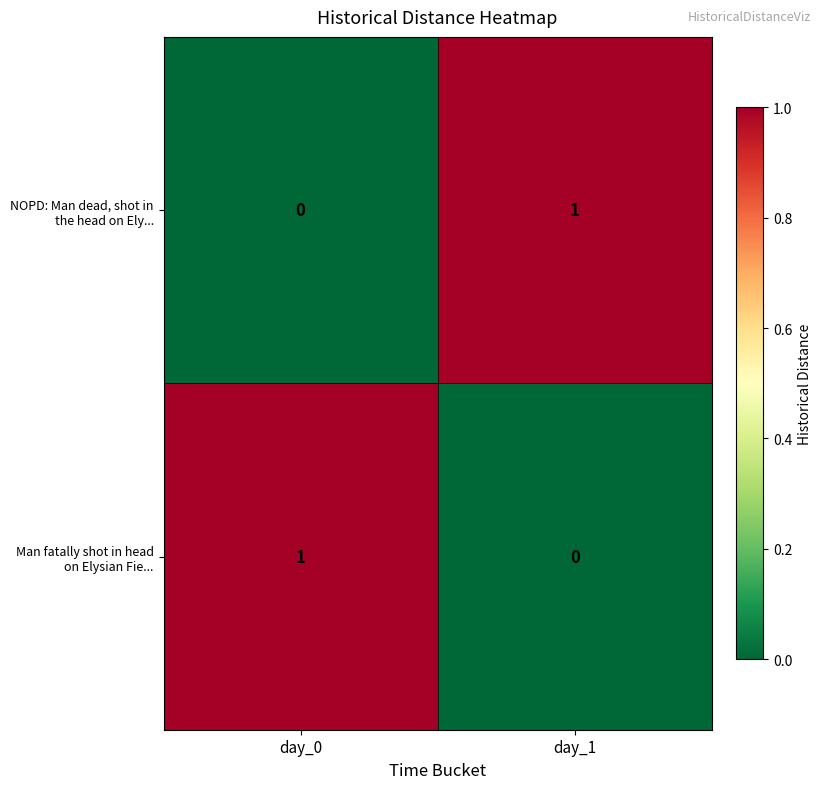

True or false: NOPD: Man dead, shot in the head on Ely... has a value of 2 at day_1.

False